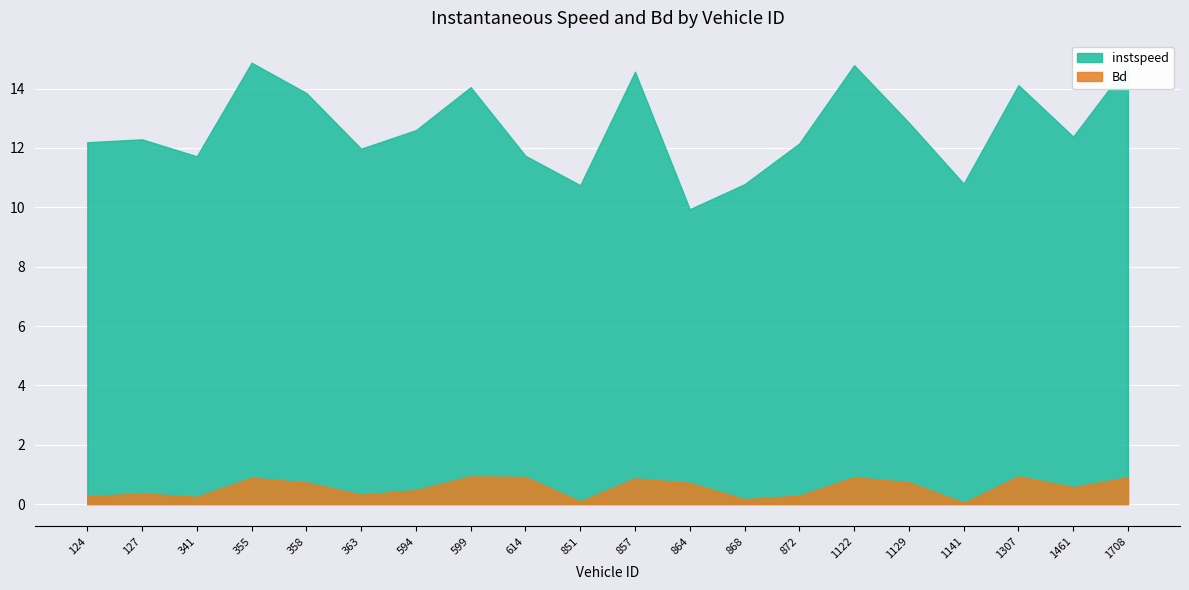

What is the difference between the Bd values at 355.0 and 872.0?

0.6